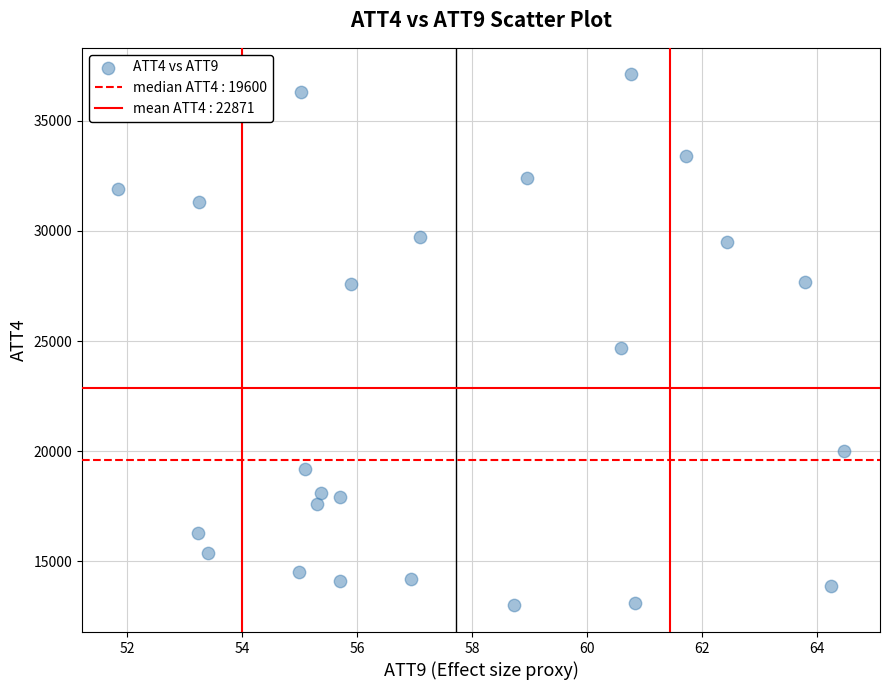

What Y value in the scatter plot is closest to 25050?

24700